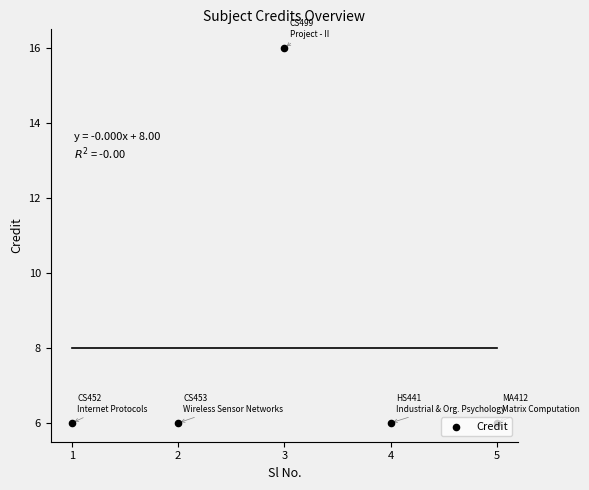

What is the ratio of the value at 4 to the value at 5?

1.0